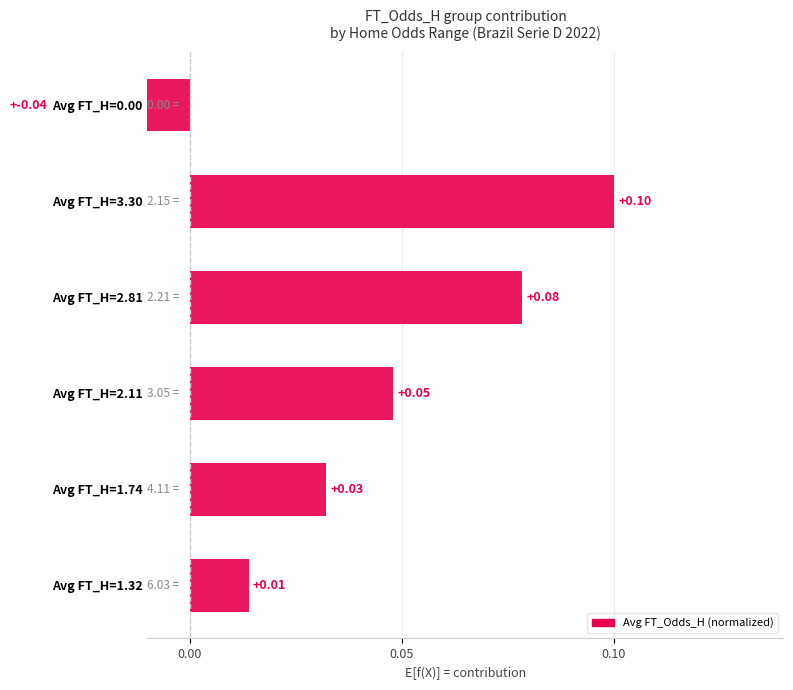

Does the chart contain stacked bars?

No